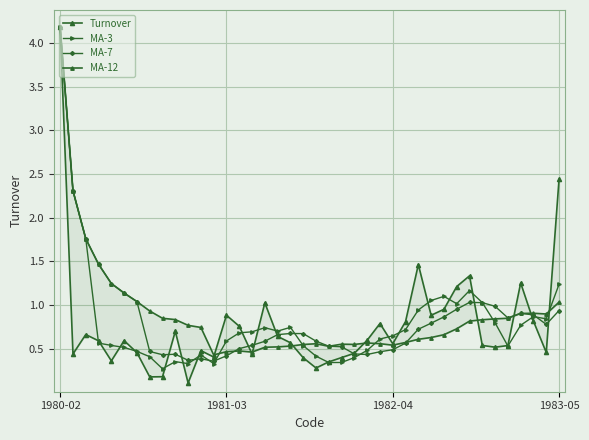

What is the difference between the second highest and minimum values in the MA-12 series?

1.9